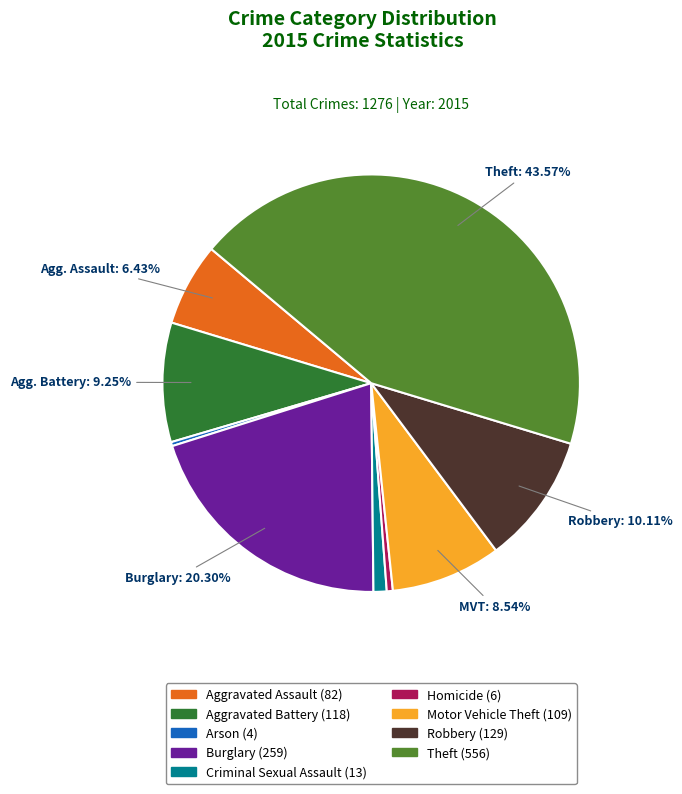

Is there any slice that represents more than half of the pie?

No